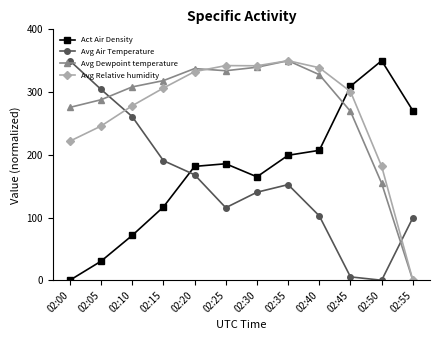

What is the average value of the Avg Dewpoint temperature series?

275.2